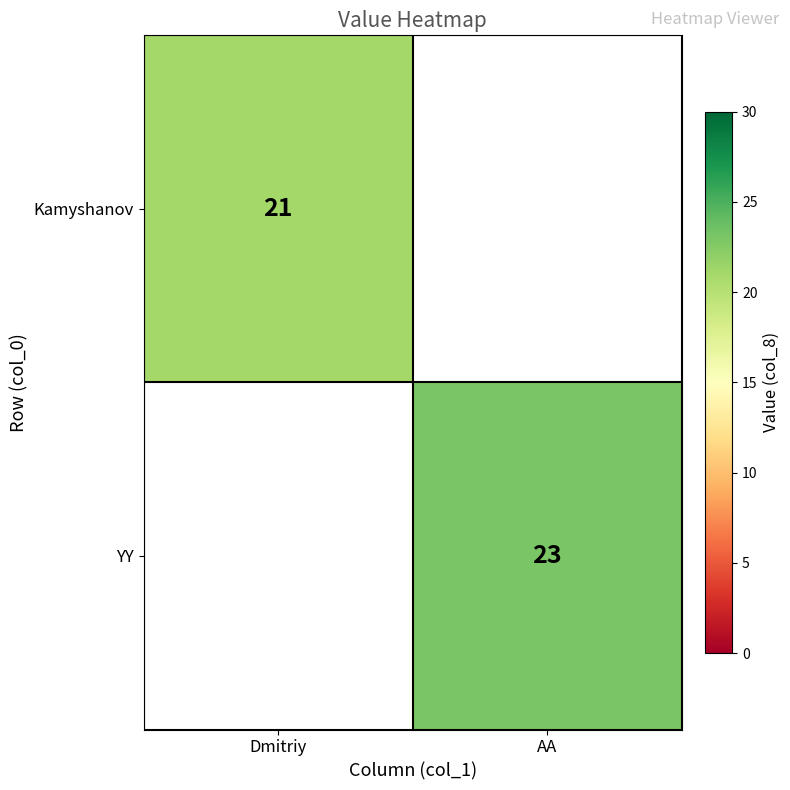

The YY series shows 23 at AA. True or false?

True